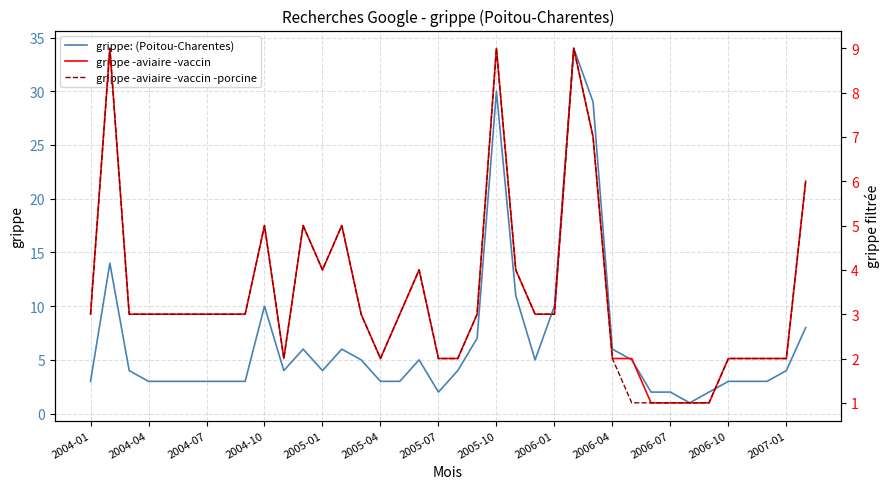

What is the sum of the grippe -aviaire -vaccin values at 32 and 34?

3